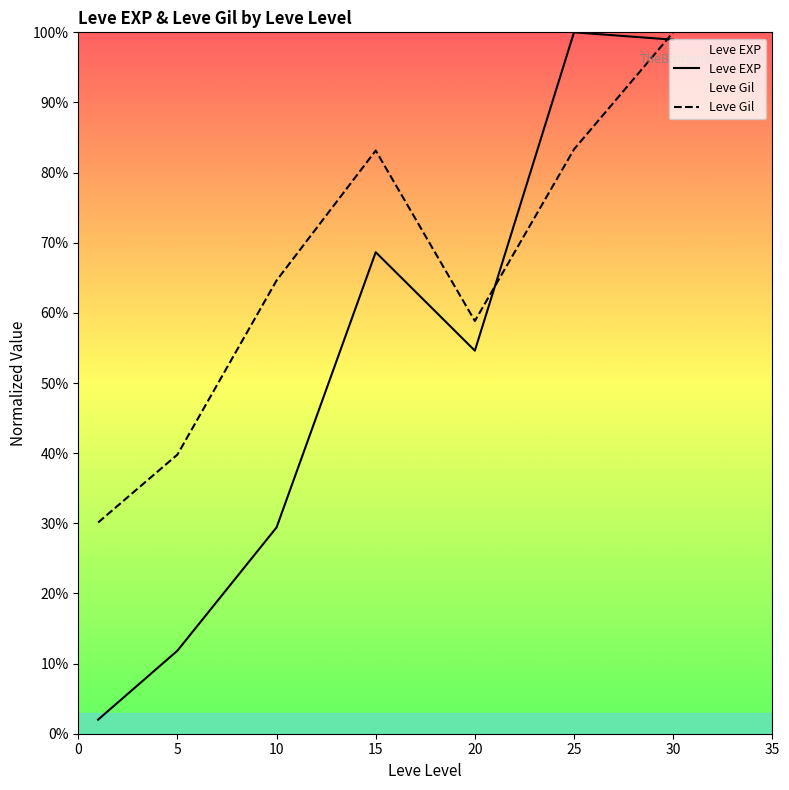

At 5, list the series in order from largest to smallest.

Leve Gil, Leve EXP